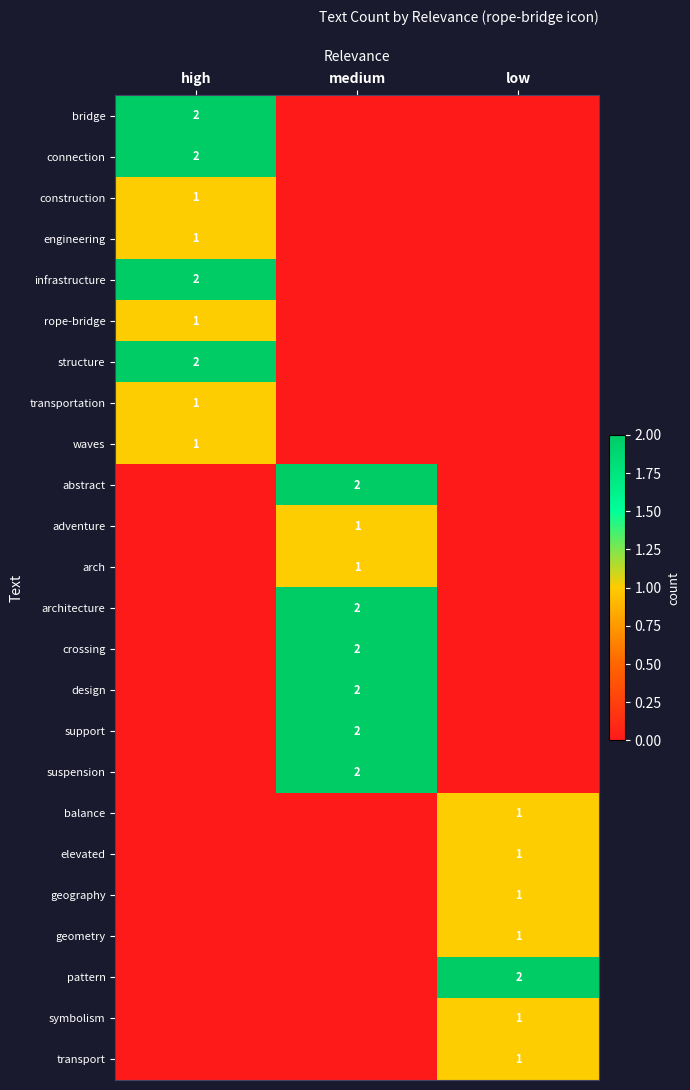

The value of design at medium is 2. True or false?

True